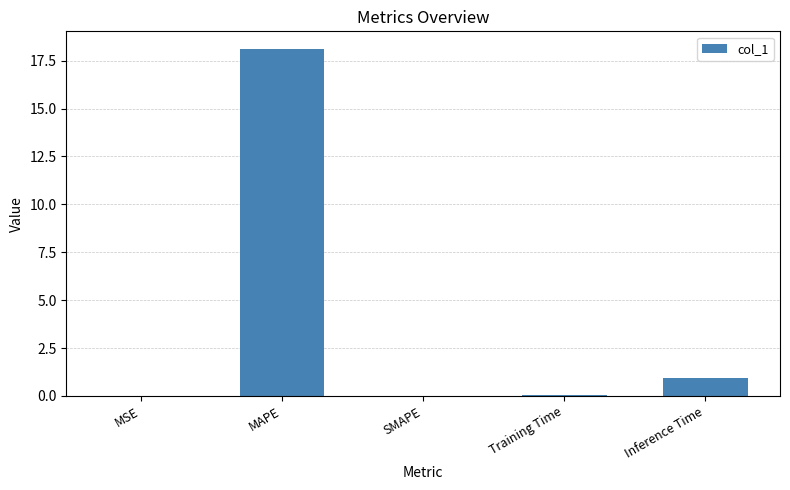

What is the maximum value shown in the chart?

18.1